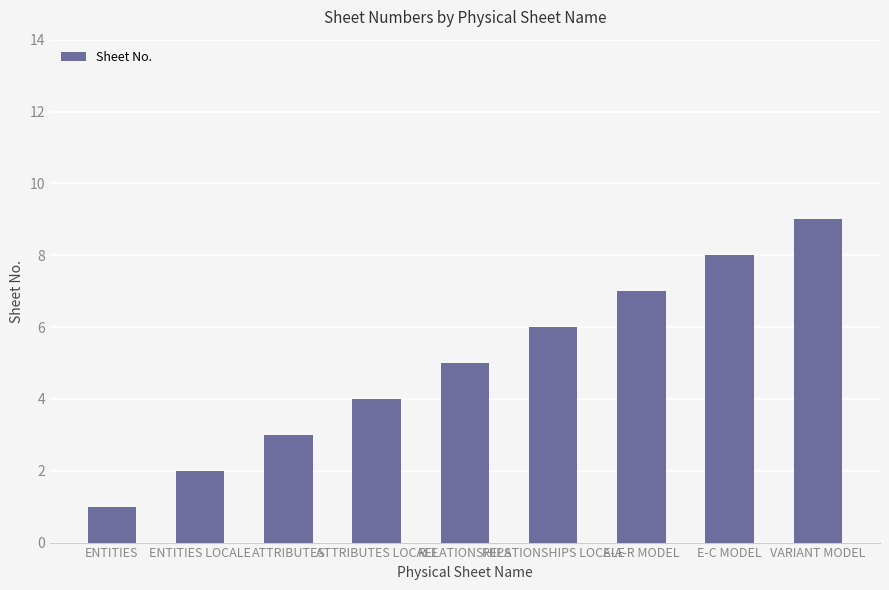

List the labels in order of value, smallest first.

ENTITIES, ENTITIES LOCALE, ATTRIBUTES, ATTRIBUTES LOCALE, RELATIONSHIPS, RELATIONSHIPS LOCALE, E-A-R MODEL, E-C MODEL, VARIANT MODEL